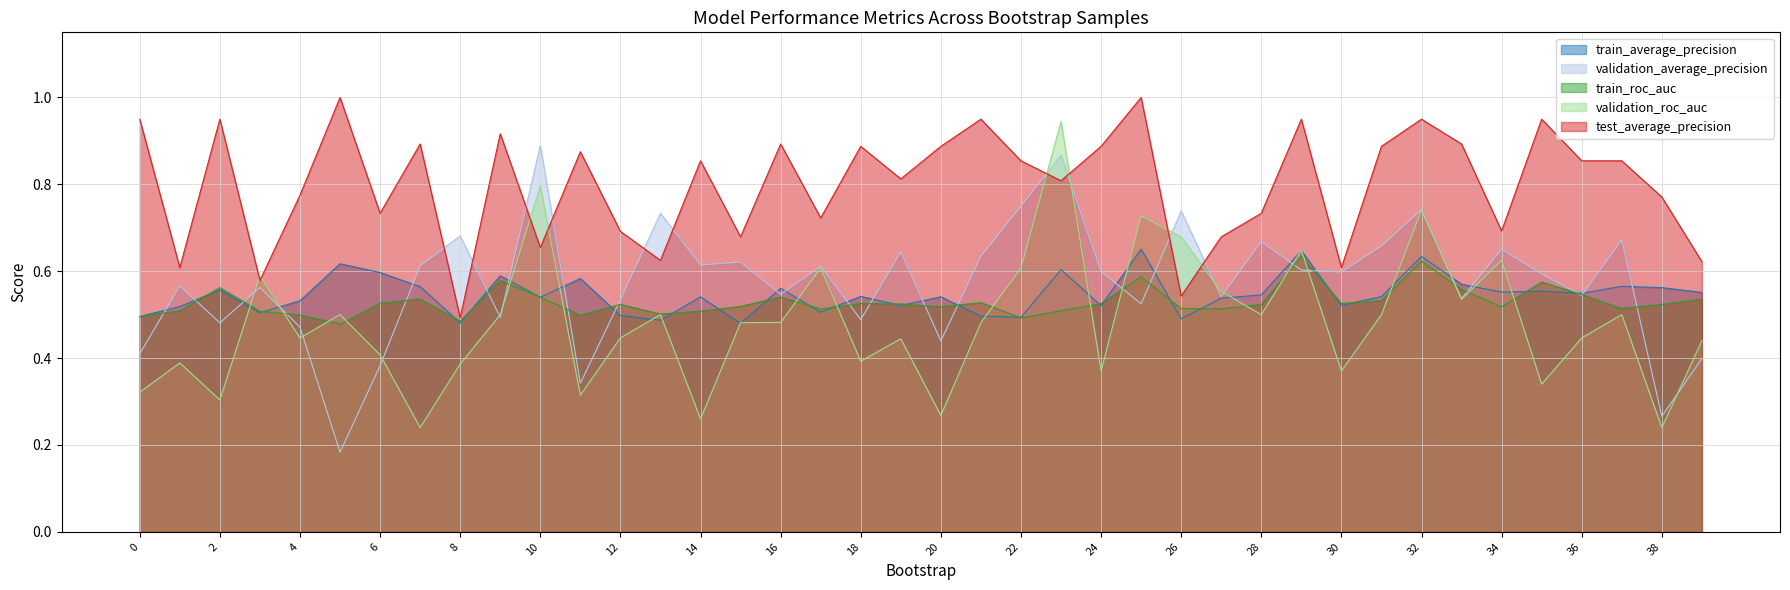

Which series has the largest total across all categories?

test_average_precision